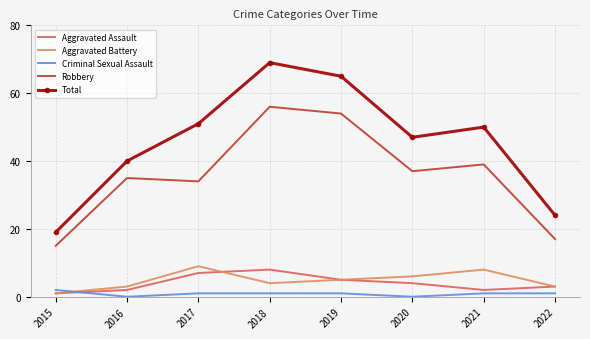

Reading left to right, what are all the values shown in this chart?

Aggravated Assault: 1	2	7	8	5	4	2	3
Aggravated Battery: 1	3	9	4	5	6	8	3
Criminal Sexual Assault: 2	0	1	1	1	0	1	1
Robbery: 15	35	34	56	54	37	39	17
Total: 19	40	51	69	65	47	50	24